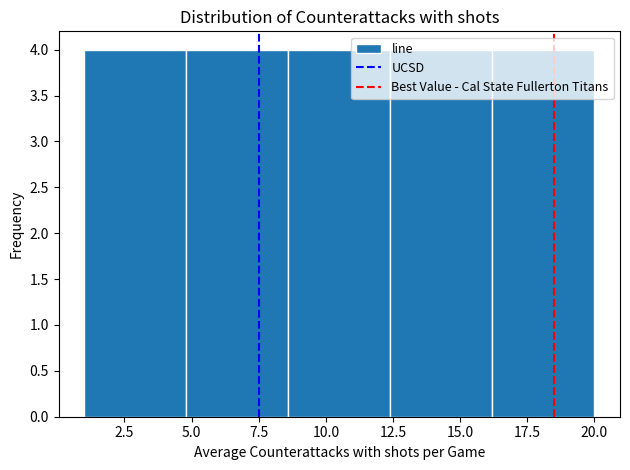

How tall is the bar that spans 8.6 to 12.4 on the x-axis? Neither the bar edges nor the heights are printed on the chart, so give them approximately, as read against the axes.

4